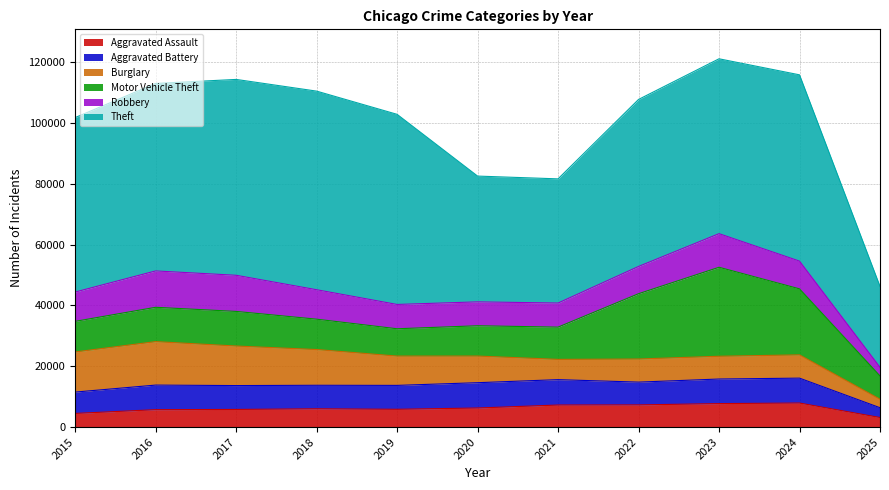

Between which two adjacent categories do Motor Vehicle Theft and Robbery first intersect?

2015 and 2016